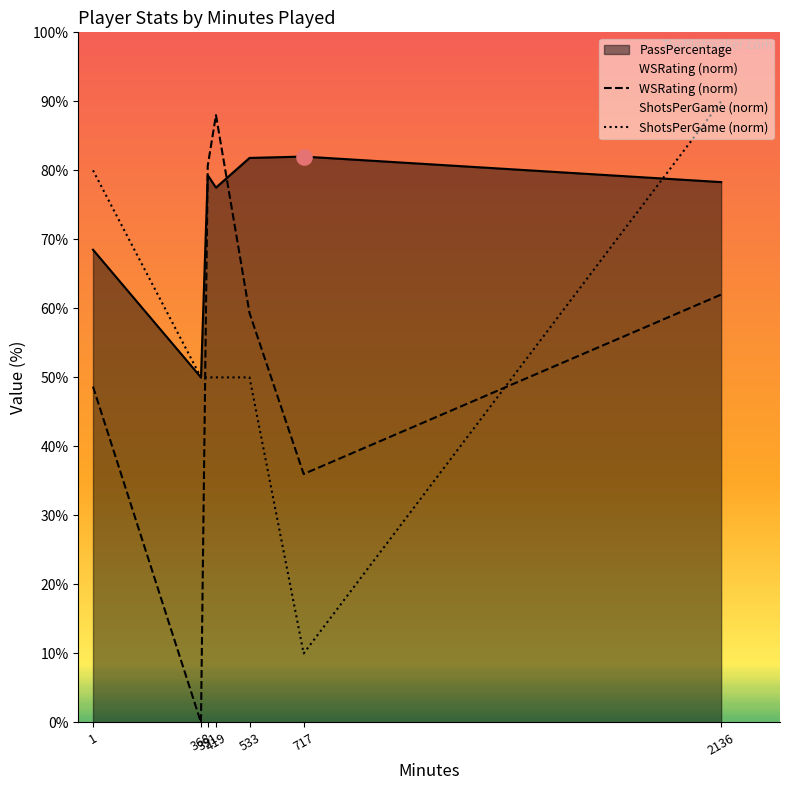

What are all the series names shown in the legend?

WSRating (norm), ShotsPerGame (norm)